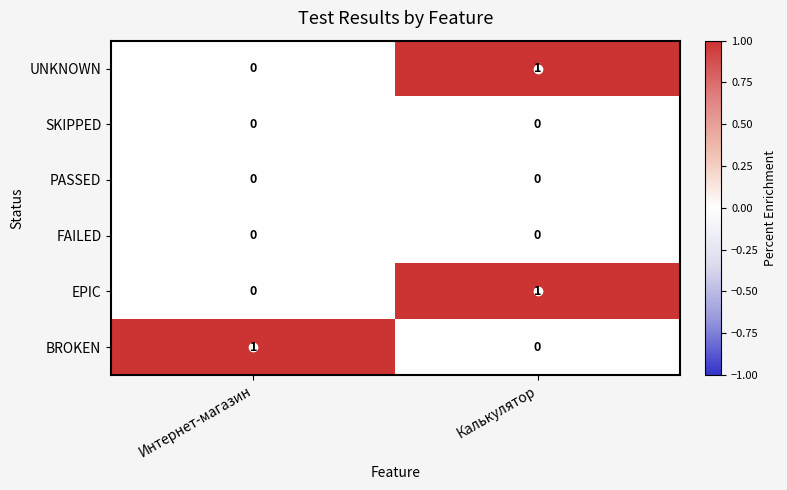

The UNKNOWN series shows 0 at Интернет-магазин. True or false?

True